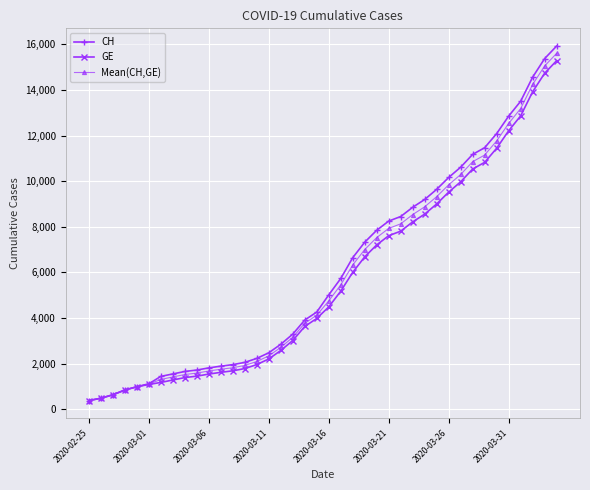

What is the sum of all CH values?

242133.0